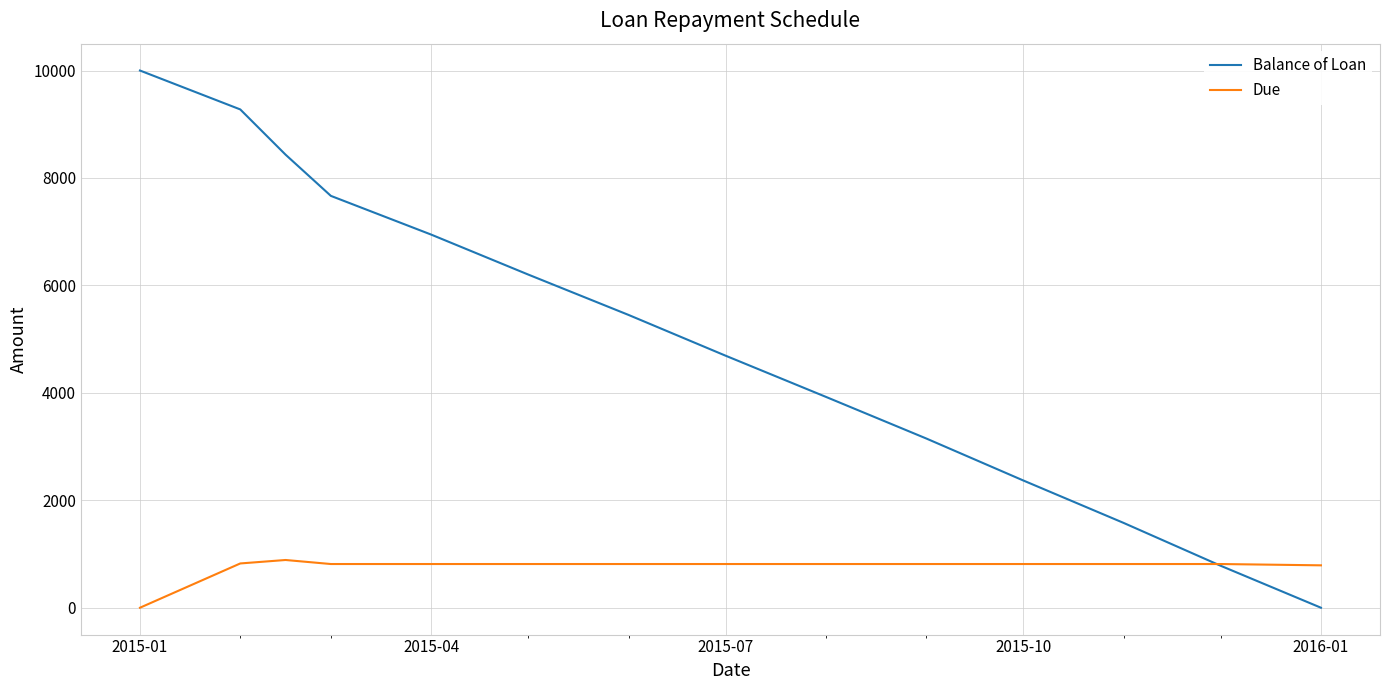

What is the greatest value displayed?

10000.0